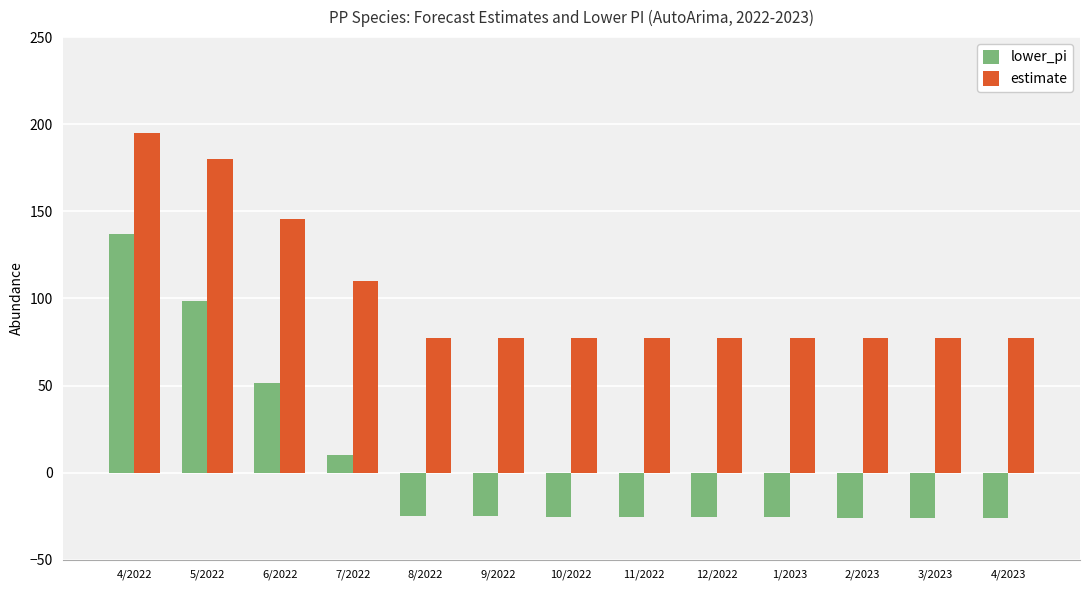

What is the difference between the highest and lowest values at 2/2023?

103.1